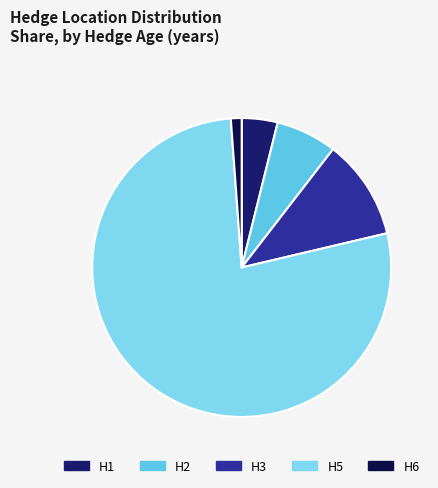

True or false: H6 accounts for 11% of the total.

False